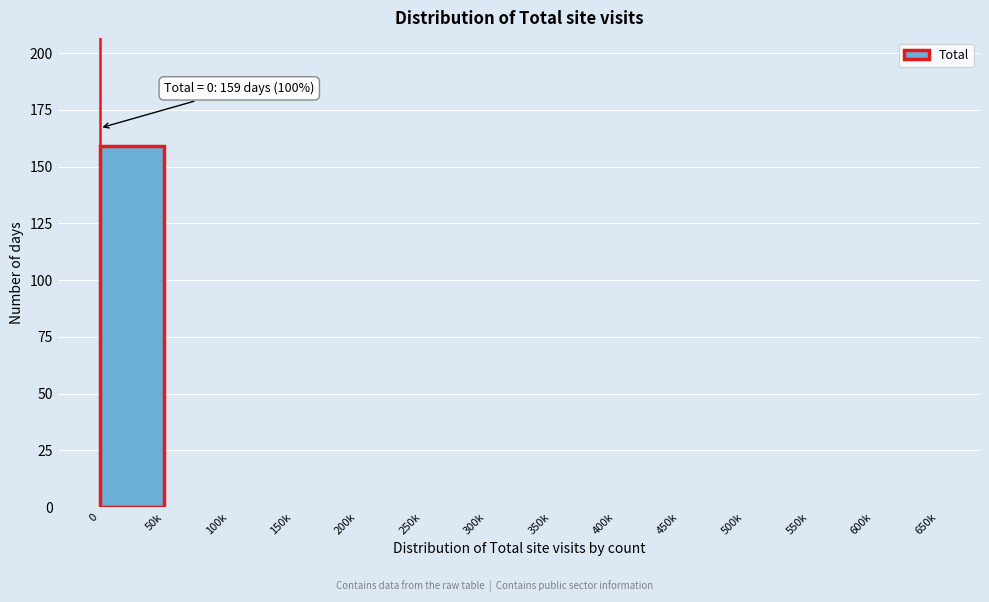

Reading right to left, list all the values displayed in this chart.

600k=0	550k=0	500k=0	450k=0	400k=0	350k=0	300k=0	250k=0	200k=0	150k=0	100k=0	50k=0	0=159